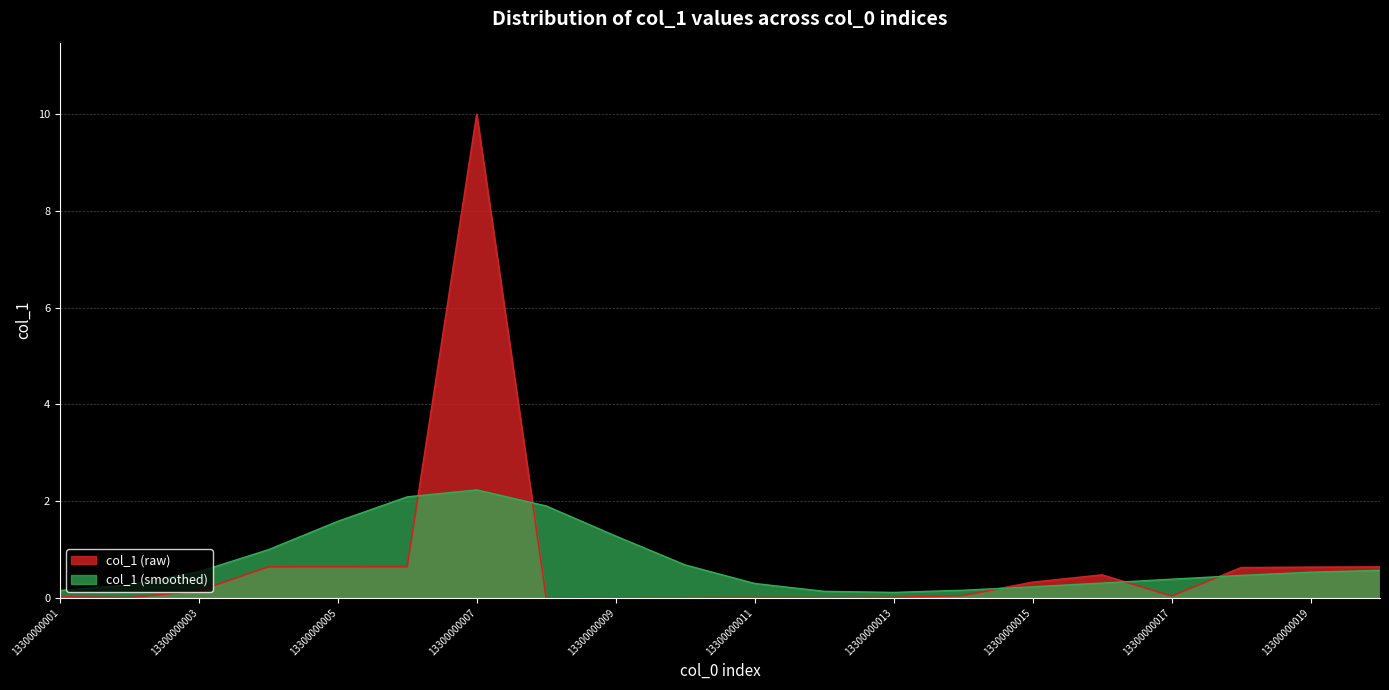

List the labels in order of value, smallest first.

13300000008, 13300000009, 13300000010, 13300000012, 13300000002, 13300000011, 13300000013, 13300000001, 13300000017, 13300000014, 13300000003, 13300000015, 13300000016, 13300000018, 13300000019, 13300000020, 13300000004, 13300000005, 13300000006, 13300000007